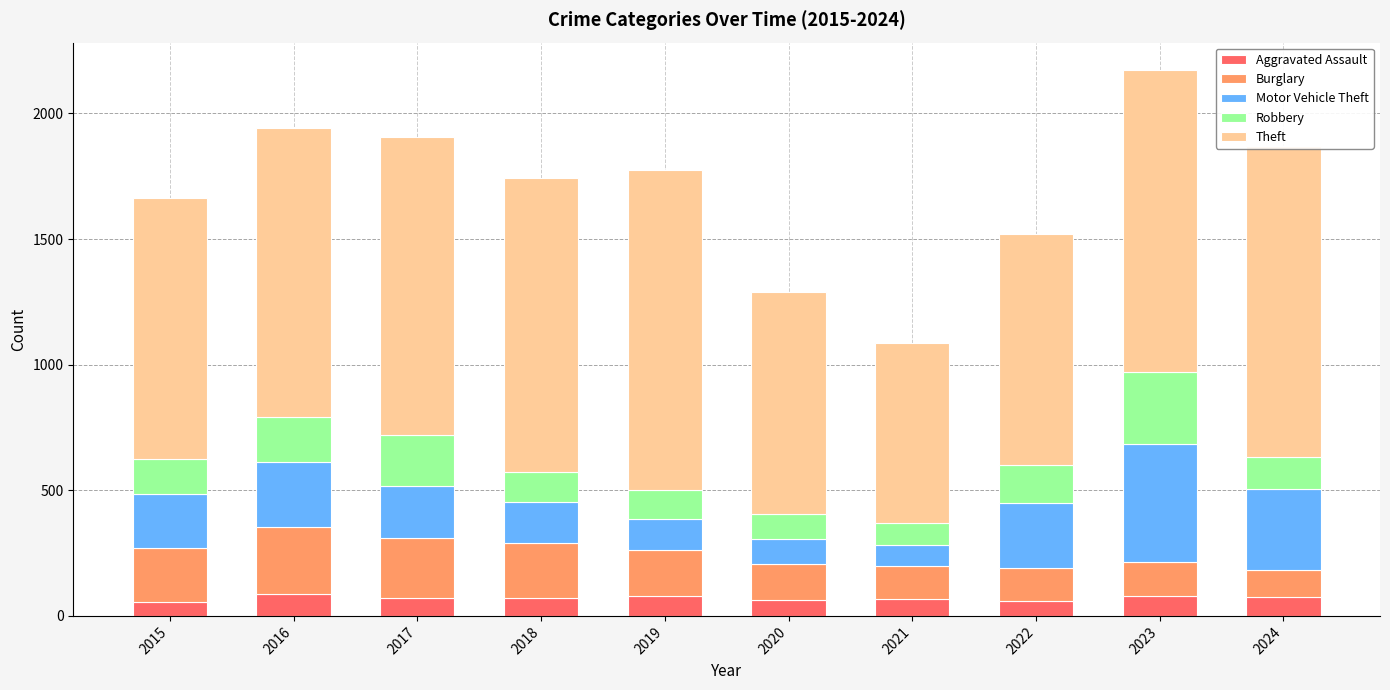

What is the sum of the Aggravated Assault values at 2015 and 2020?

118